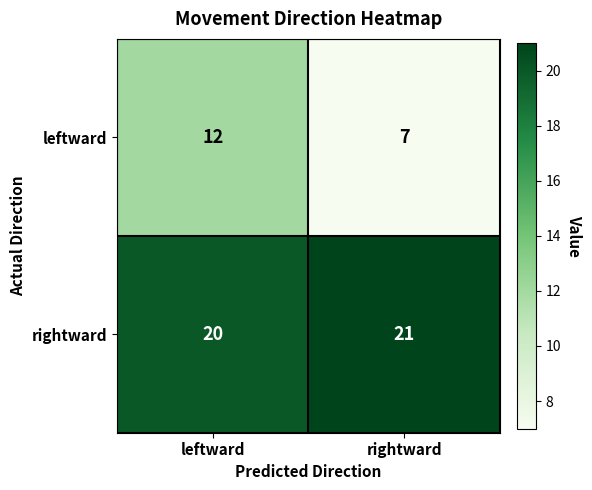

What is the highest value of the rightward series?

21